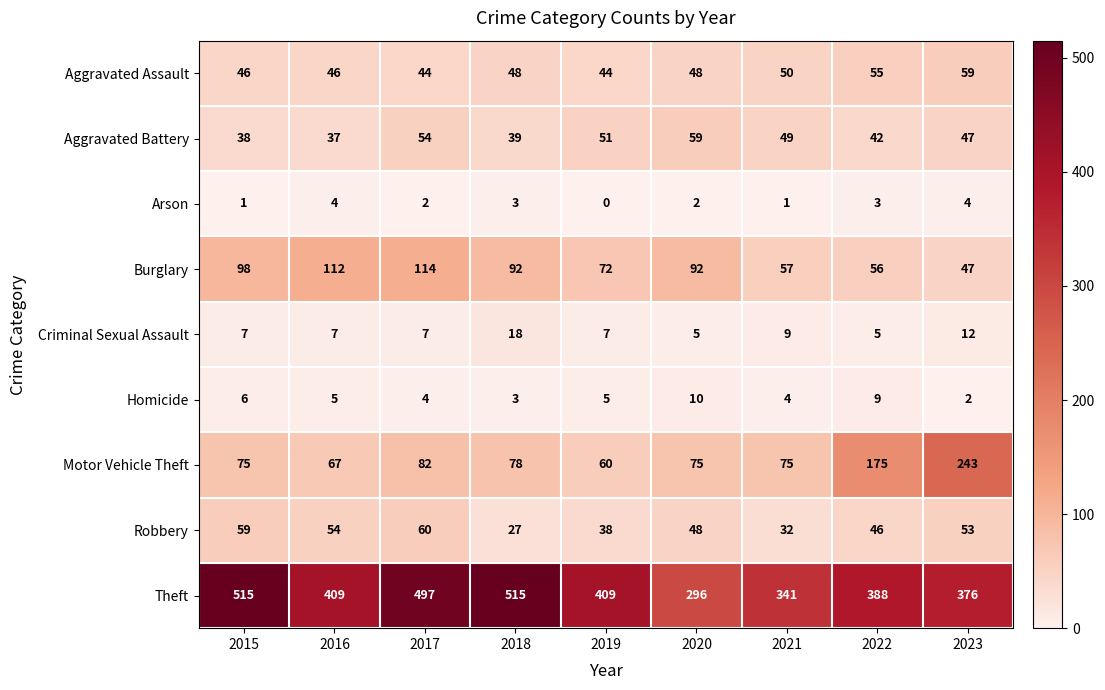

What is the maximum value shown in the chart?

515